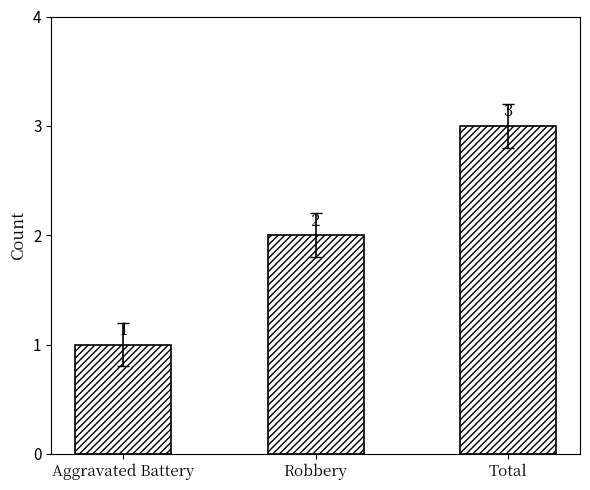

At which category does the chart reach its peak across all series?

Total